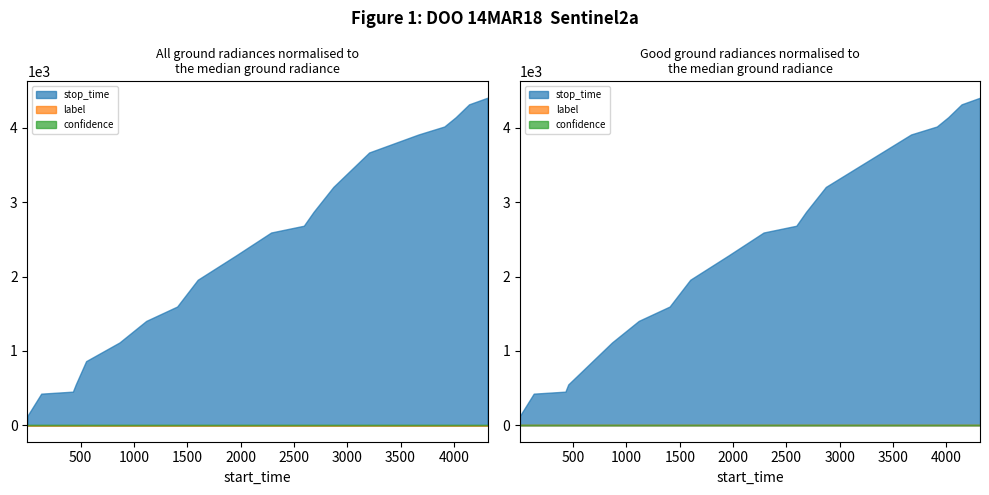

How many lines are shown in the chart?

3